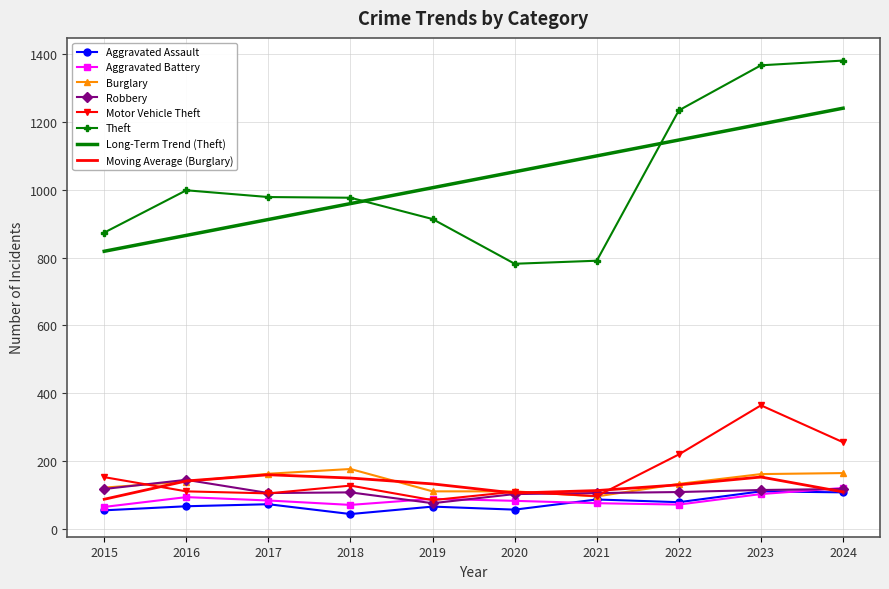

What is the total value across all series at 2016?

2557.5